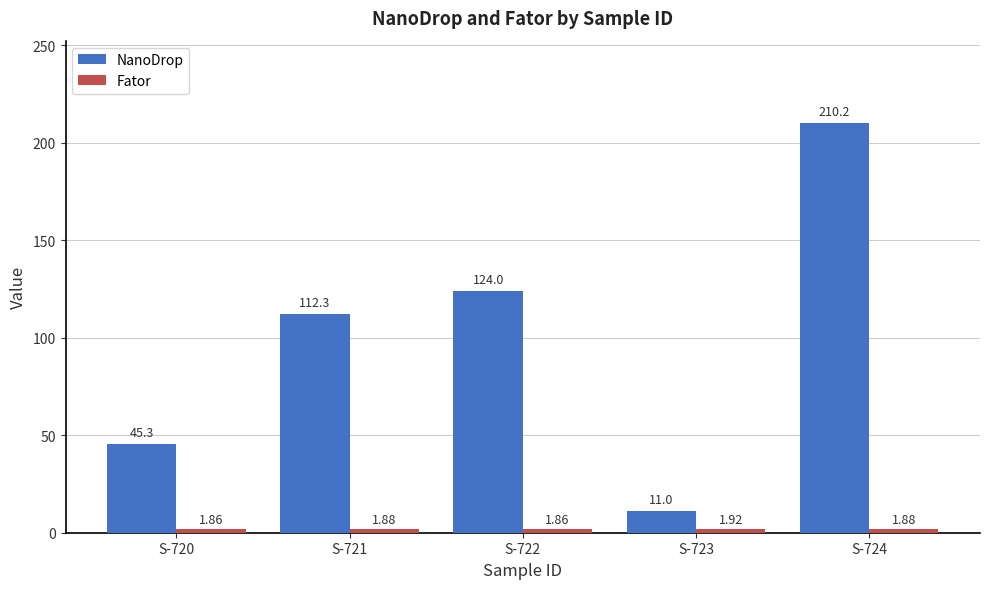

List the labels in order of NanoDrop value, smallest first.

S-723, S-720, S-721, S-722, S-724